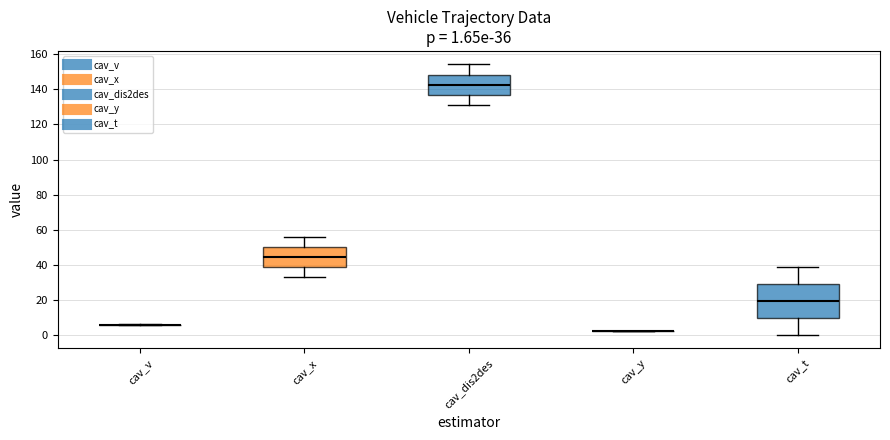

Which box is the tallest, from its lower edge to its upper edge?

cav_t